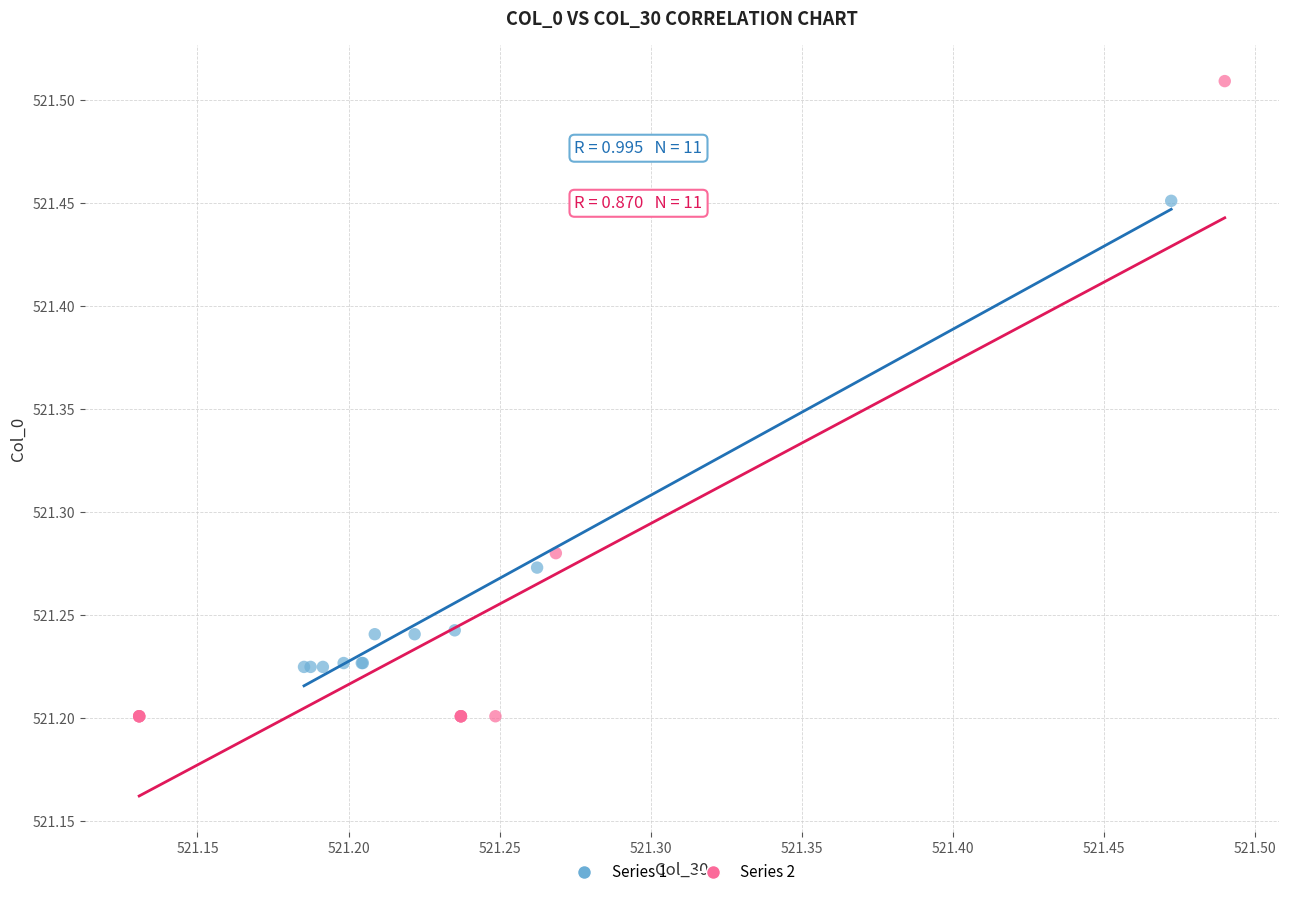

Which series reaches the maximum Y coordinate?

Series 2